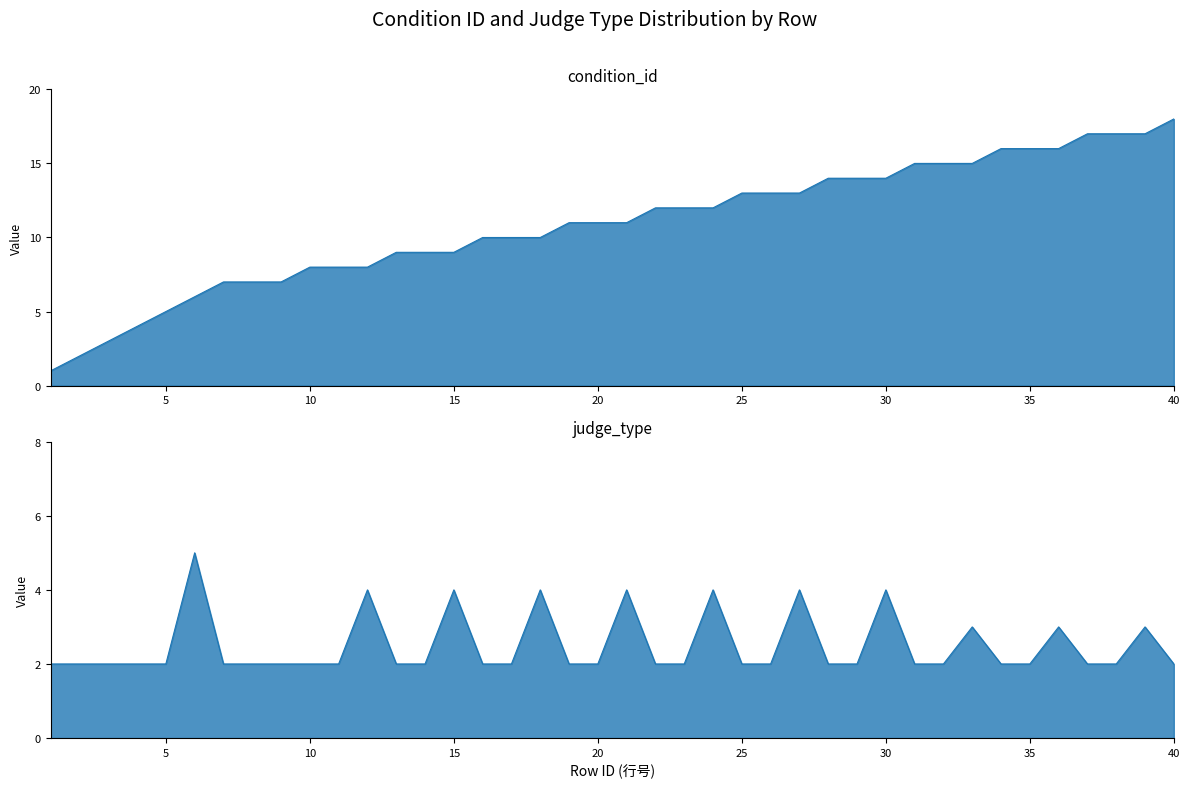

What is the approximate value of condition_id at 26?

13